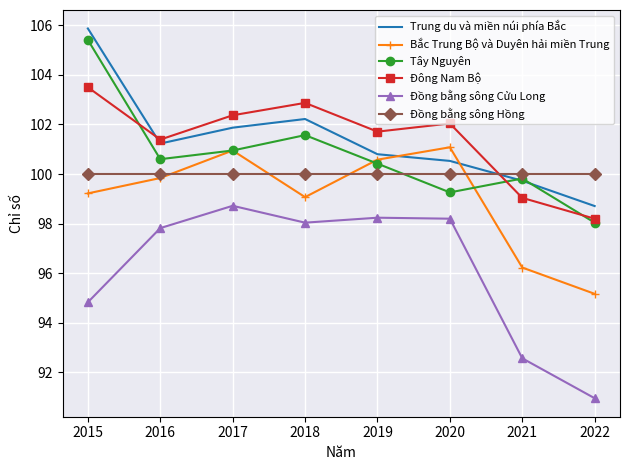

What is the spread (max minus min) of values at 2018?

4.8